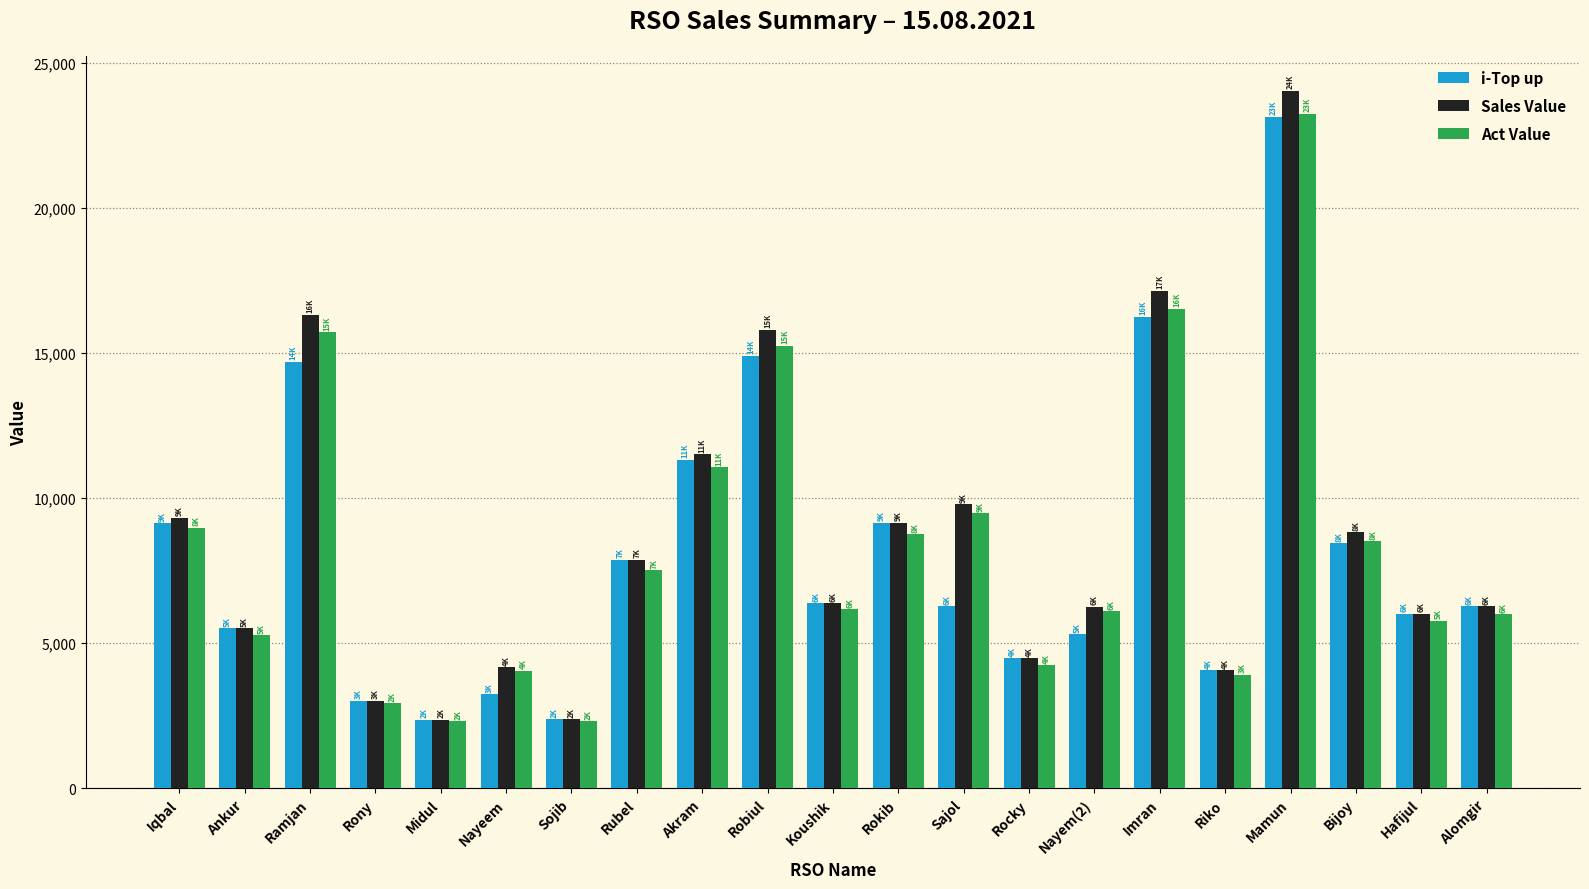

At which category is the sum across all series the highest?

Mamun